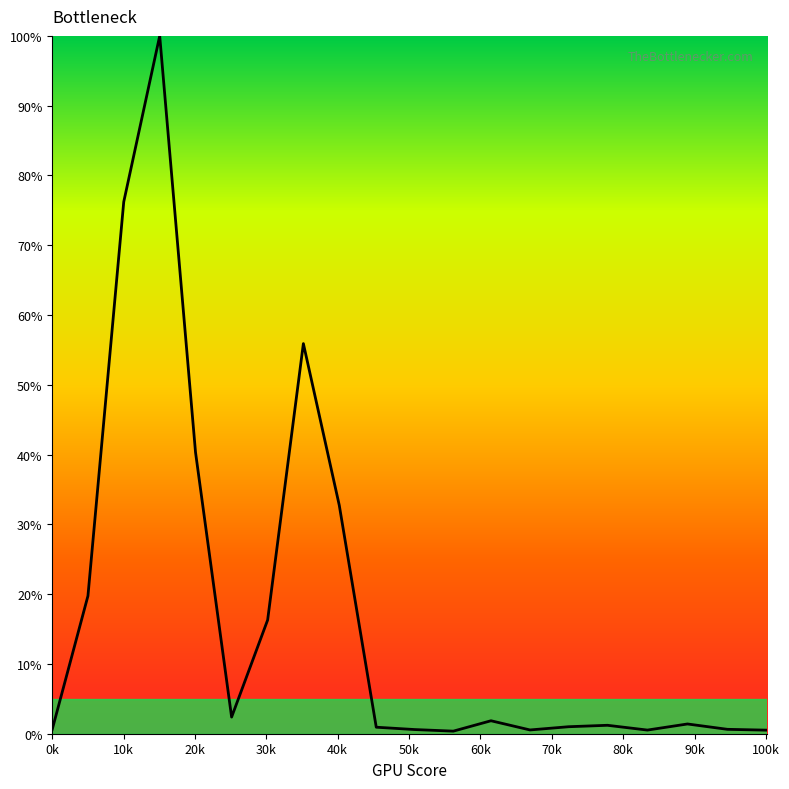

What is the difference between the maximum and minimum values?

99.6